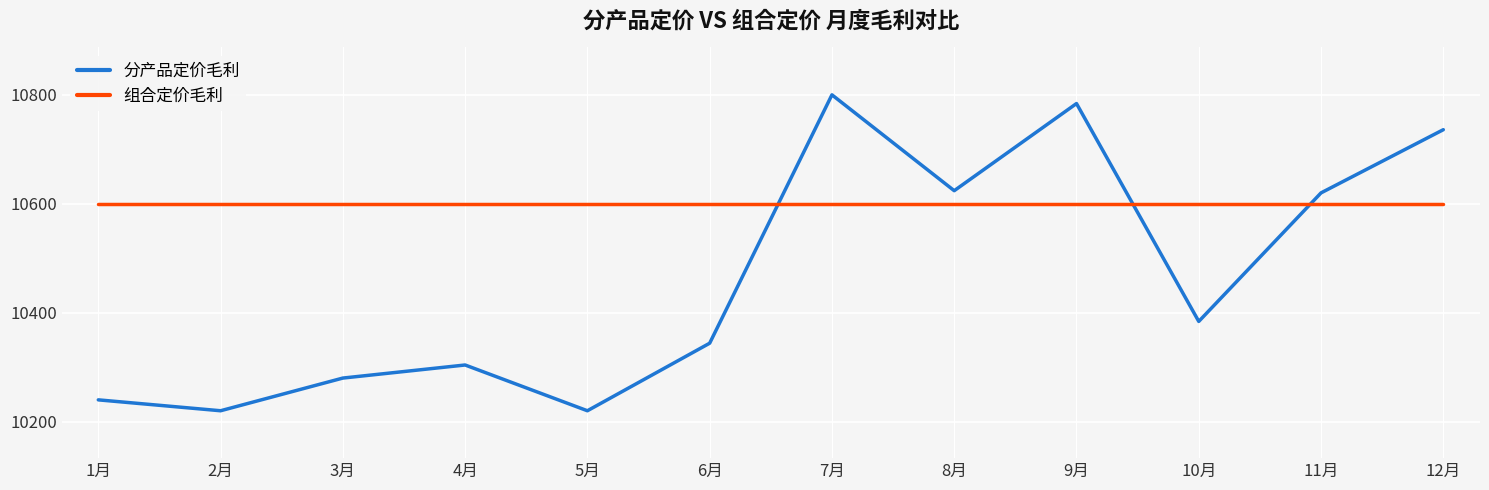

What are all the series names shown in the legend?

分产品定价毛利, 组合定价毛利